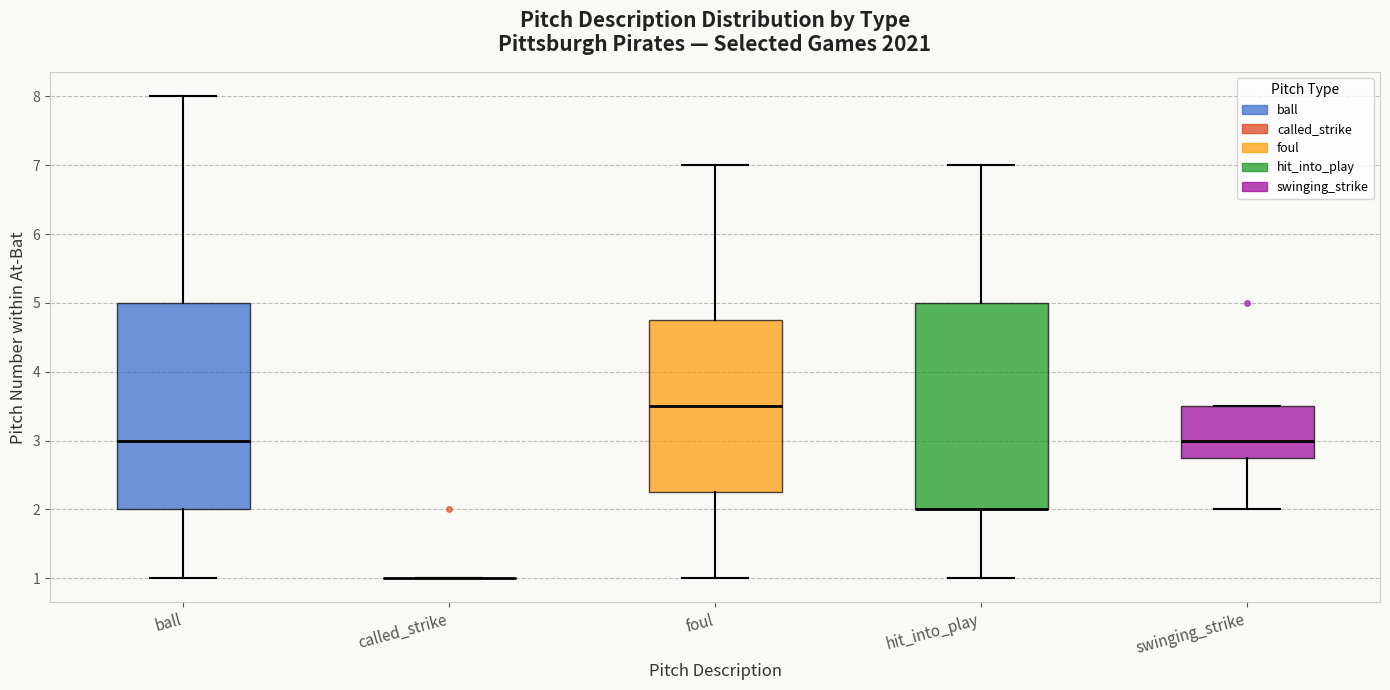

Where is the lower edge of the box for hit_into_play on the y-axis? The values are not printed on the chart, so give them approximately, as read against the axis.

2.0